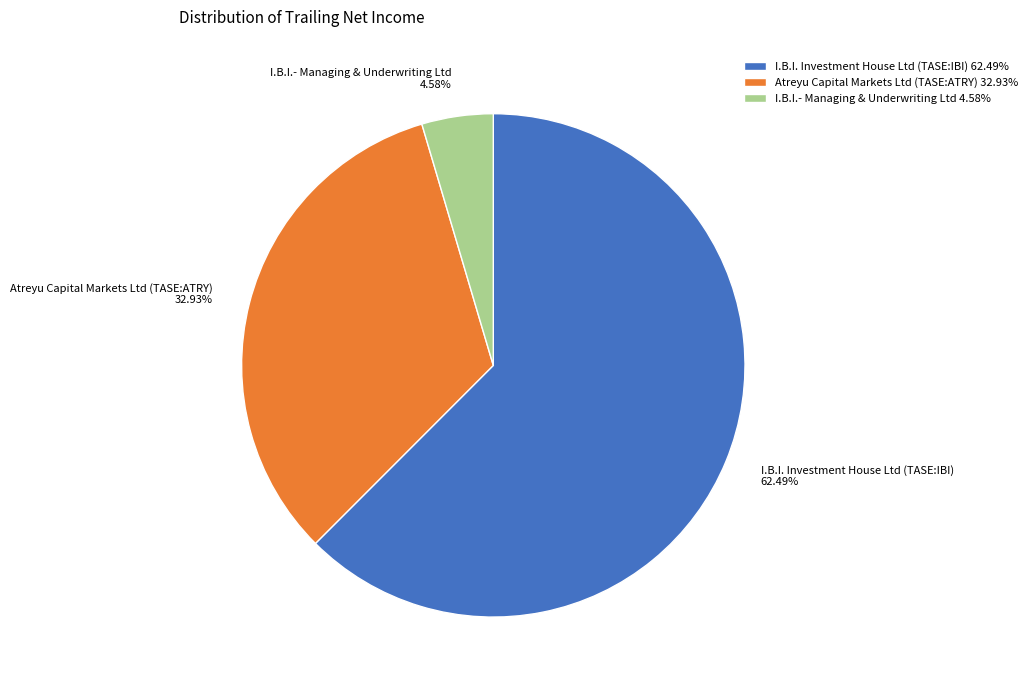

To the nearest percent, what is the average slice percentage?

33%